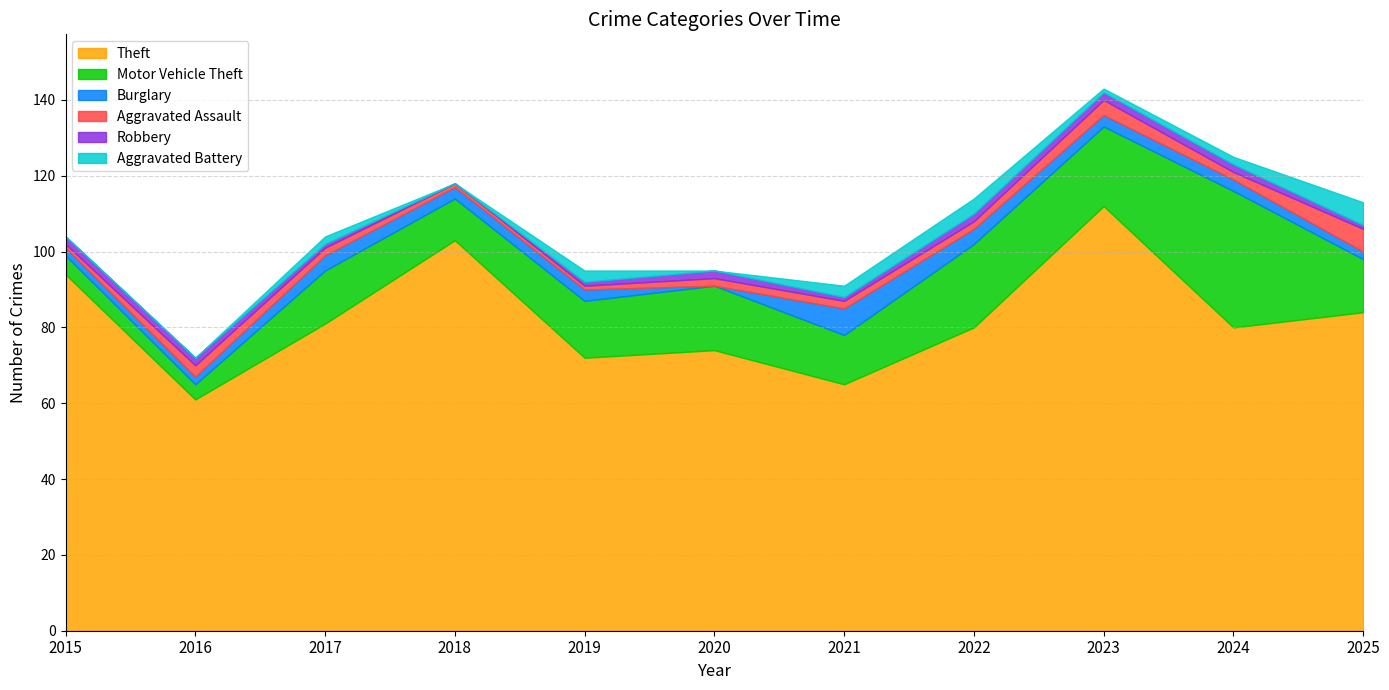

What is the maximum value for Theft?

112